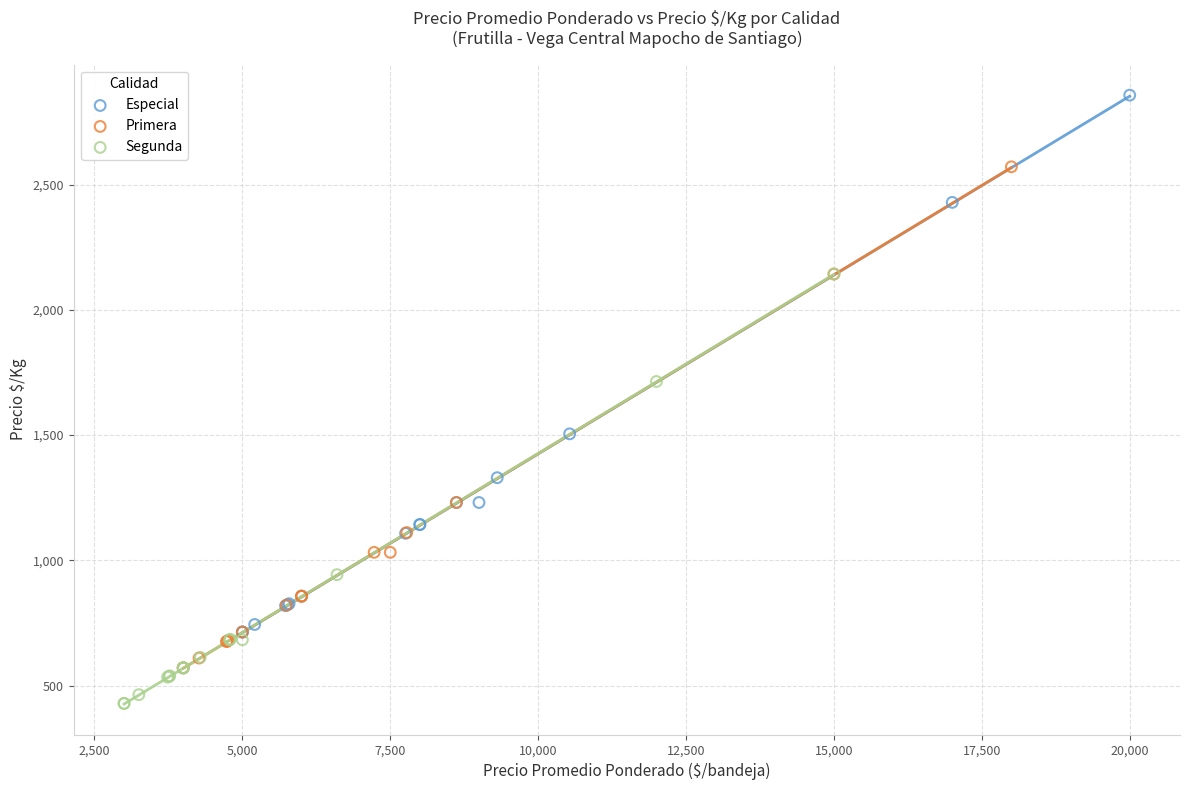

Which series has the widest spread of Y values?

Especial